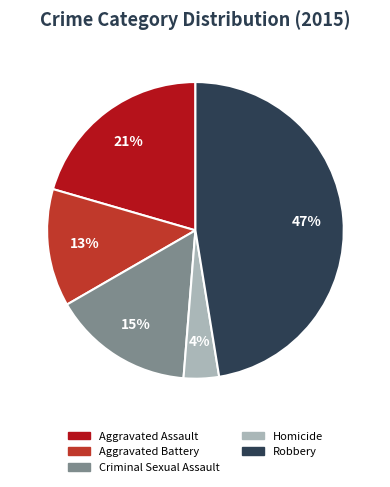

True or false: Robbery accounts for 55% of the total.

False